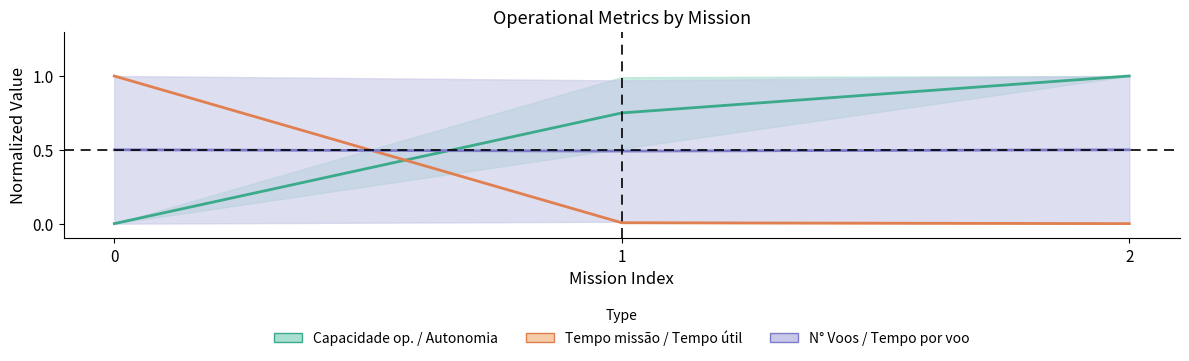

What is the value of the N° Voos / Tempo por voo point at the 1st from the left?

0.5